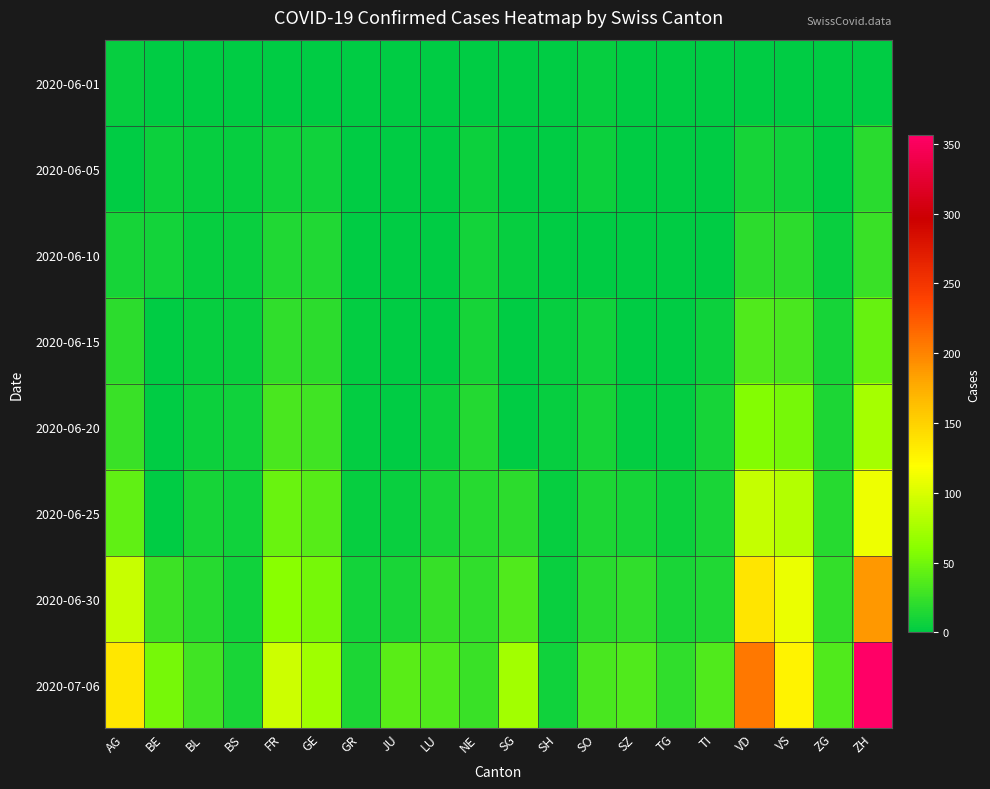

What is the difference between the highest and lowest values at BE?

52